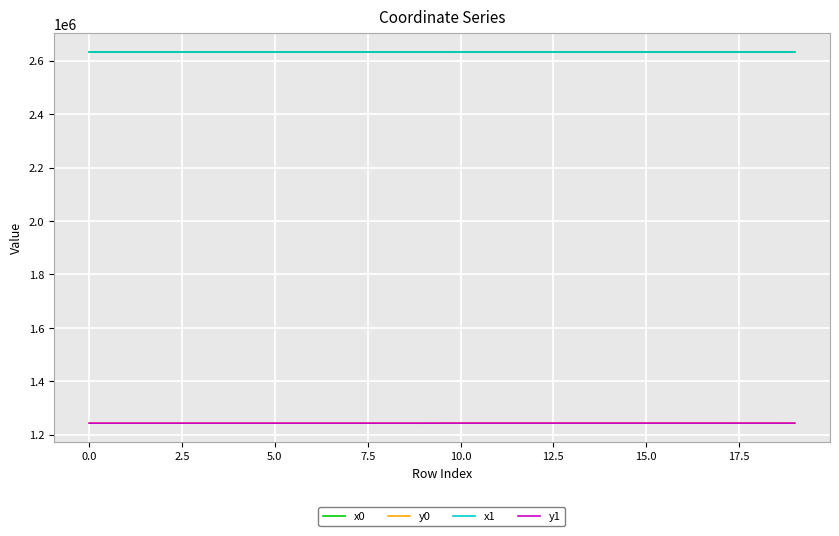

True or false: x0 and y0 cross at least once.

False